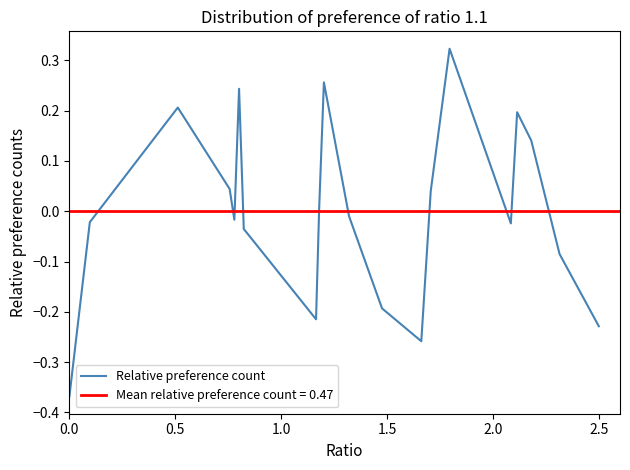

Does the chart have visible grid lines?

No